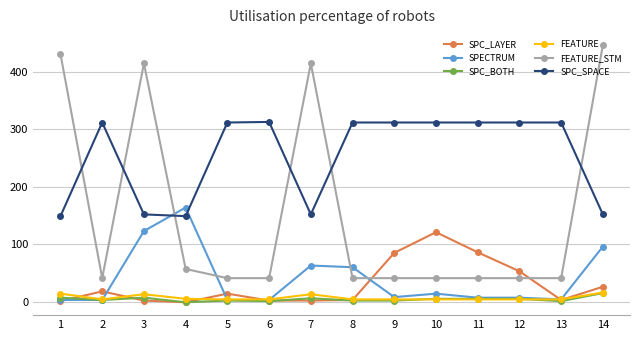

At which category does FEATURE_STM reach its first local valley?

2